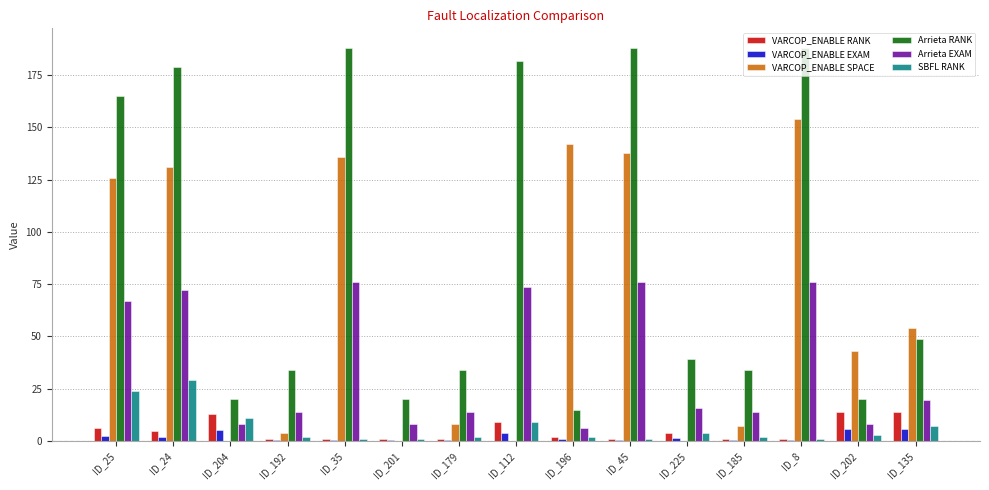

What is the sum of the Arrieta EXAM values at ID_112 and ID_35?

149.8